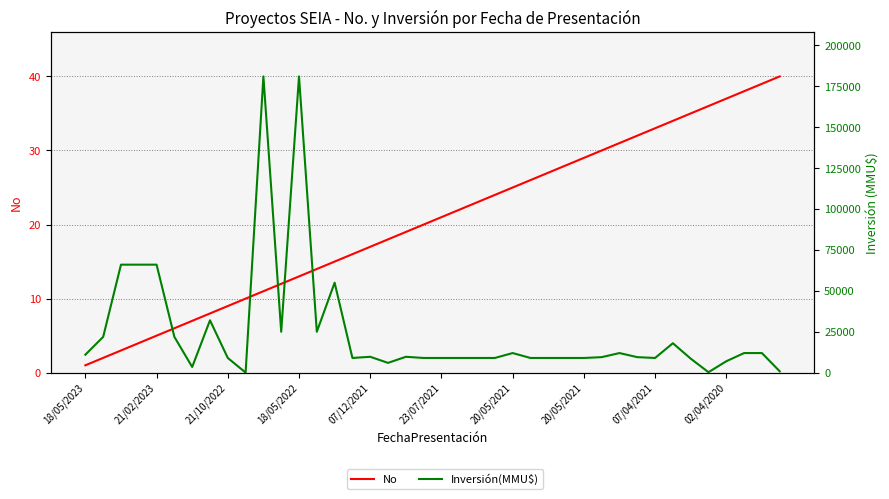

What is the approximate value of No at 23?

24